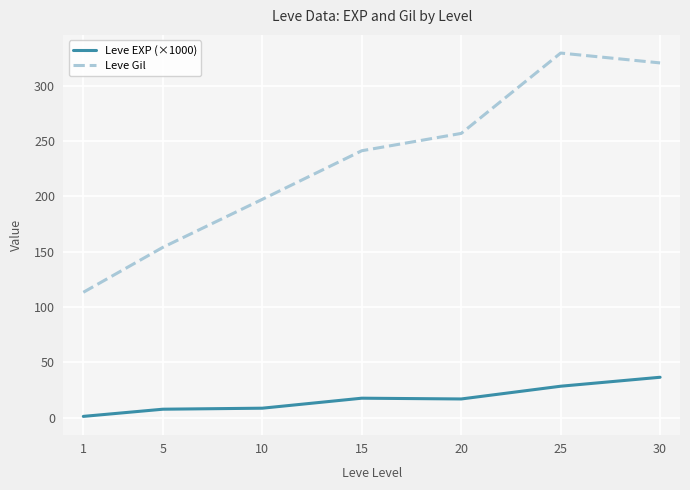

How many lines are shown in the chart?

2